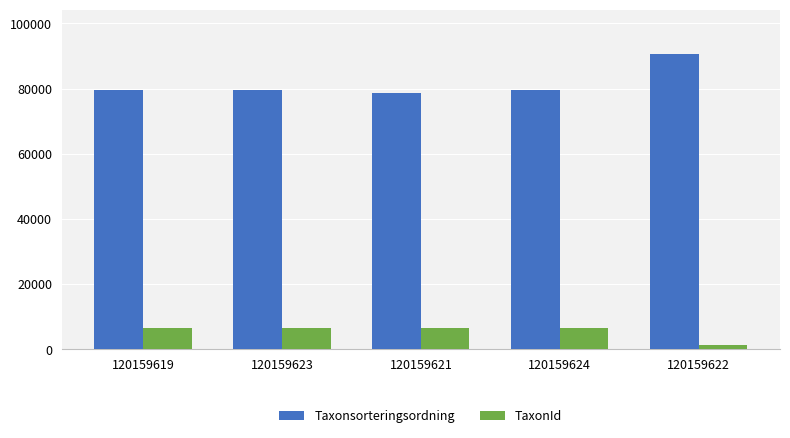

How many groups of bars are there?

5